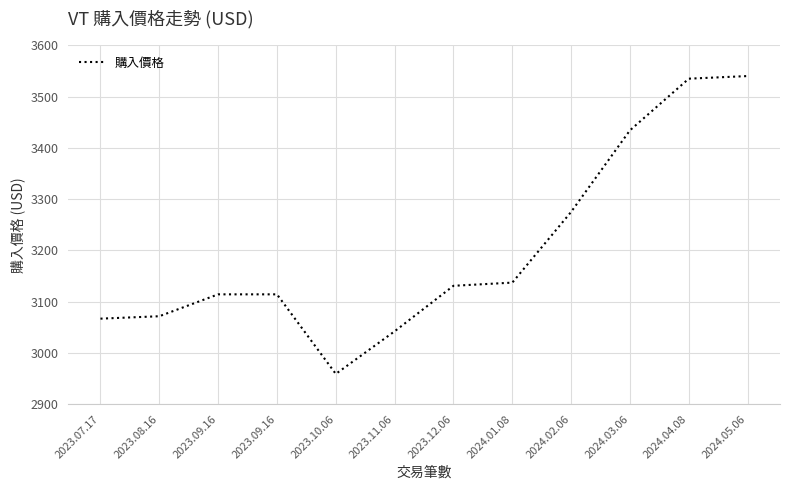

Rank the categories by value from lowest to highest.

2023.10.06, 2023.11.06, 2023.07.17, 2023.08.16, 2023.09.16, 2023.09.16, 2023.12.06, 2024.01.08, 2024.02.06, 2024.03.06, 2024.04.08, 2024.05.06